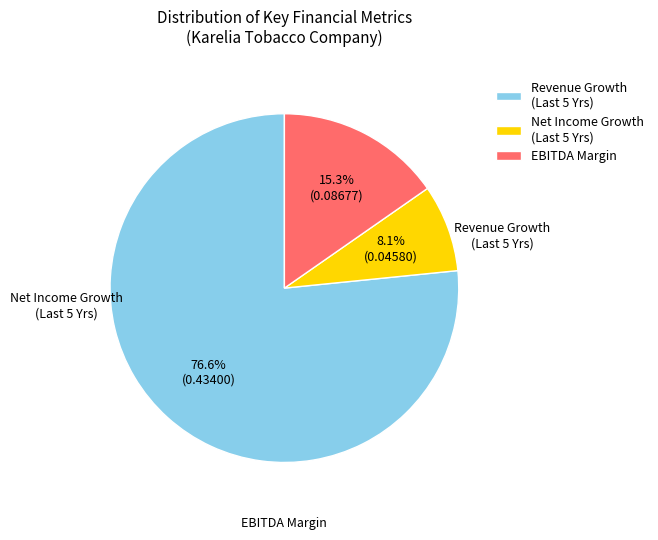

How many segments does this pie chart have?

3